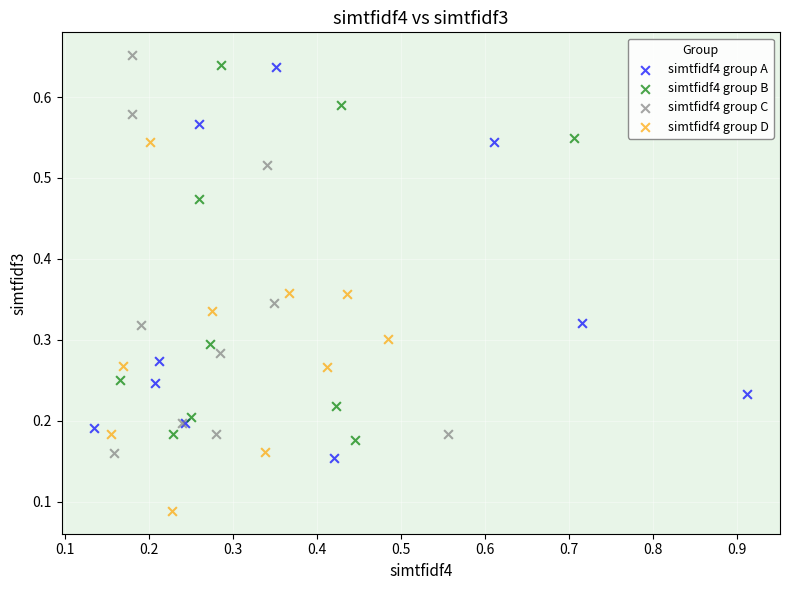

Which series has the largest Y range (max minus min)?

simtfidf4 group C